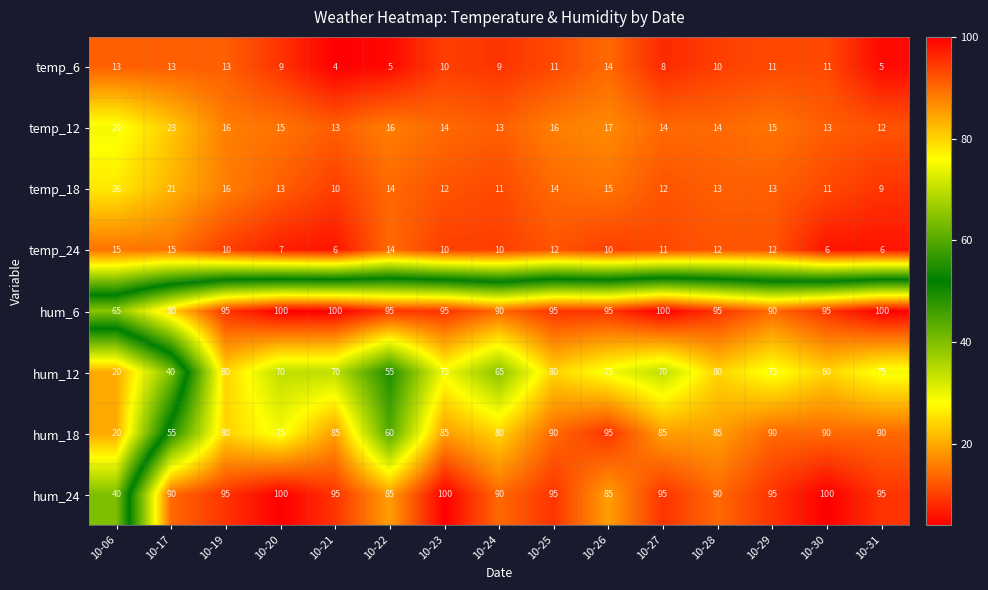

At which label does temp_6 first exceed 10?

10-06